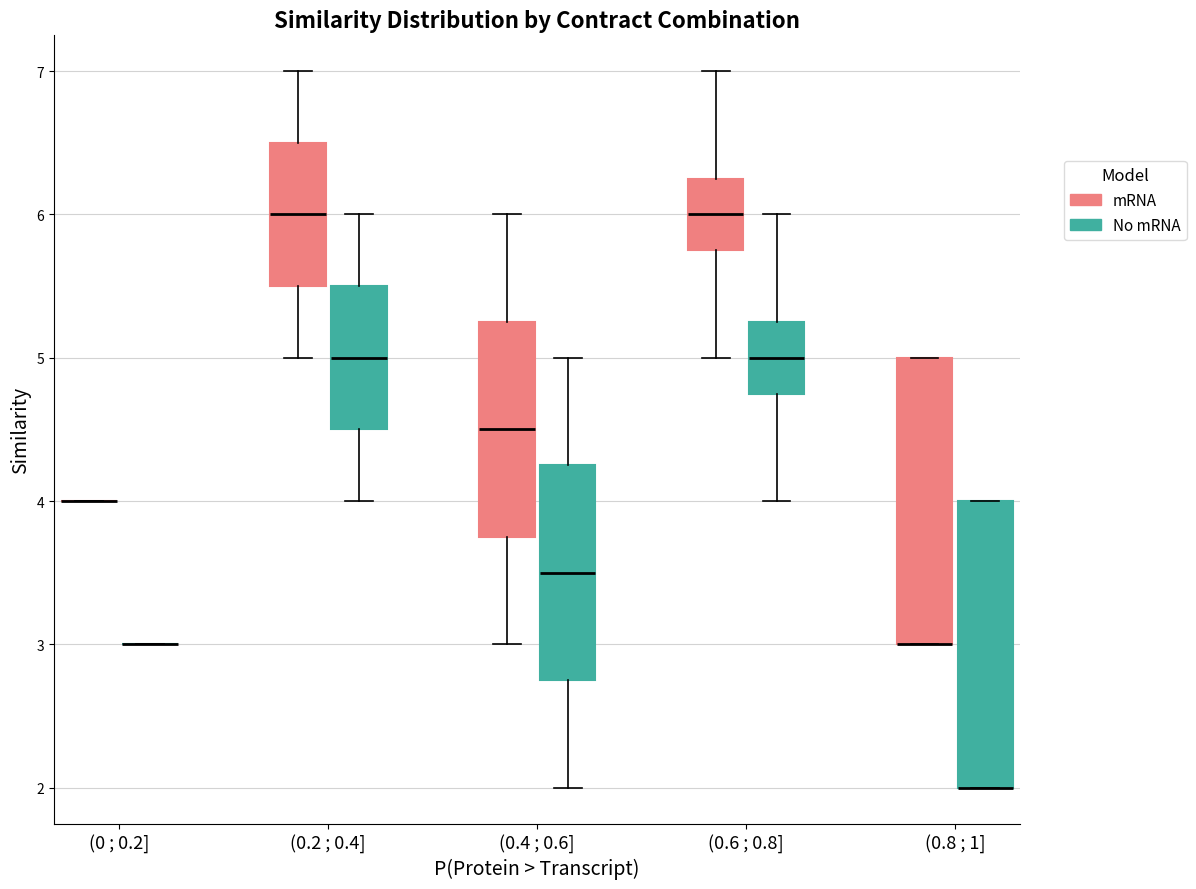

Where is the lower edge of the box for (0.2 ; 0.4] (No mRNA) on the y-axis? The values are not printed on the chart, so give them approximately, as read against the axis.

4.5